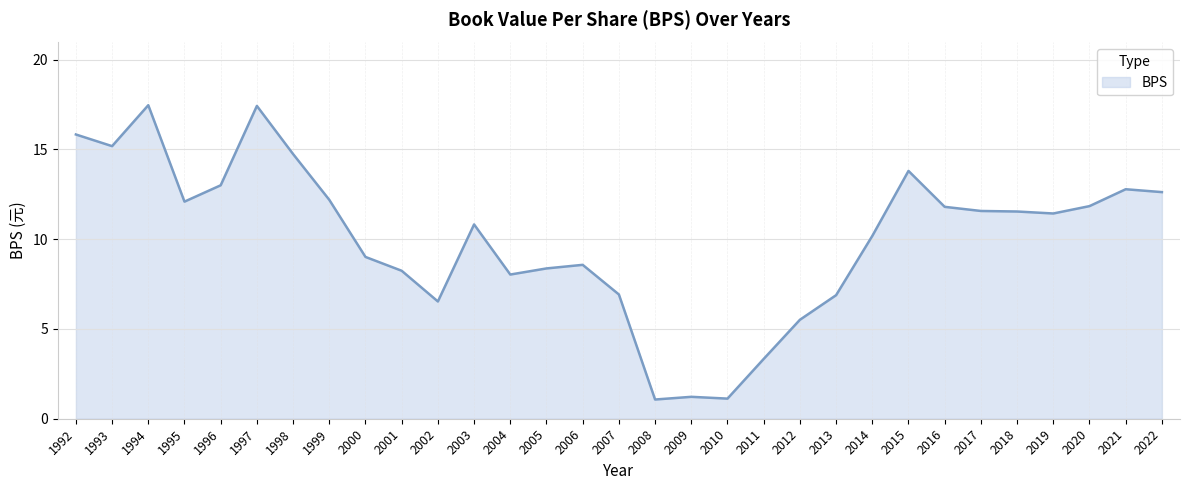

The chart shows a value of 10.0 at 2002. True or false?

False